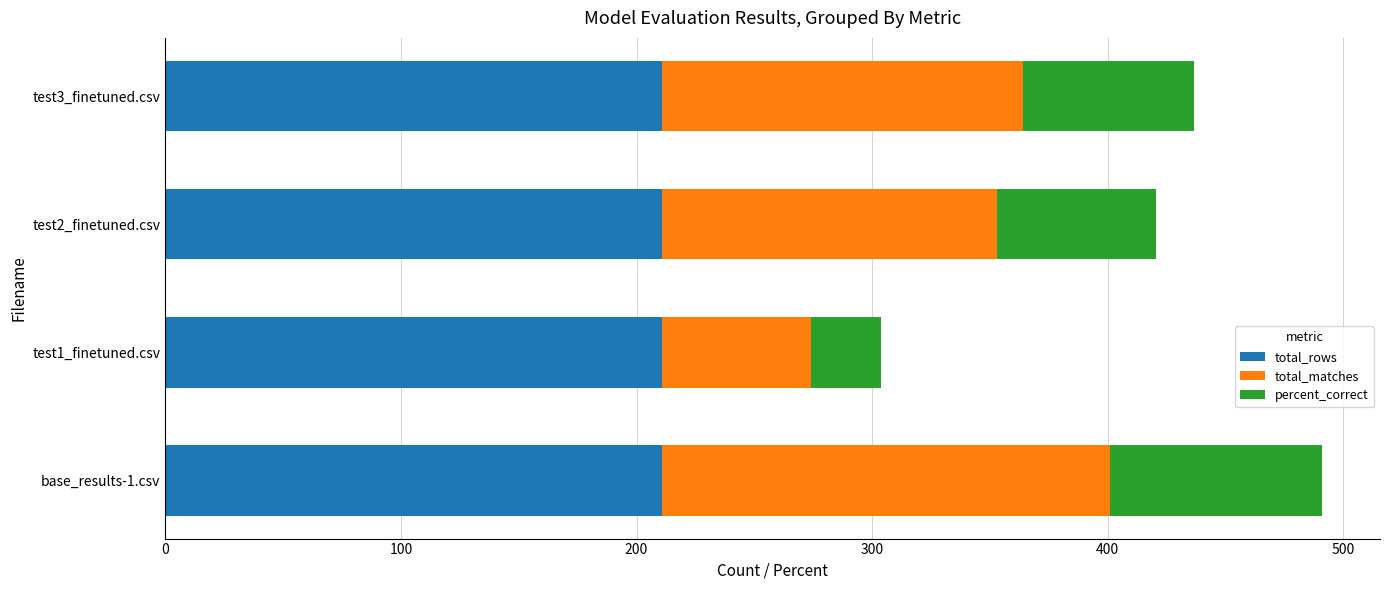

What is the approximate value of total_rows at base_results-1.csv?

211.0